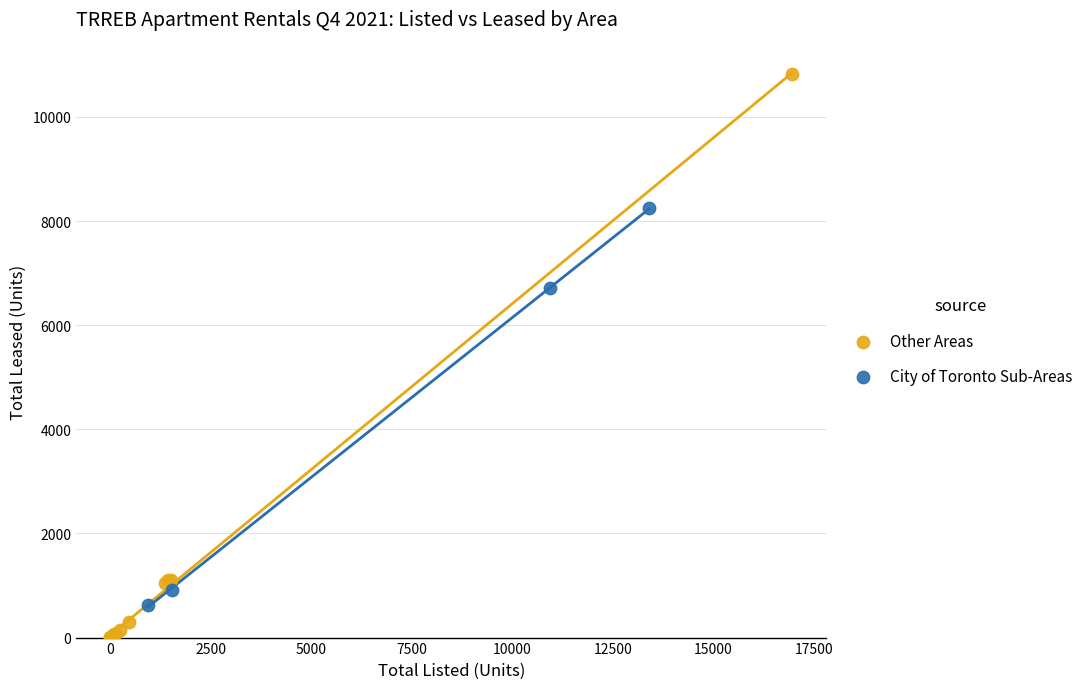

Which series has the largest Y range (max minus min)?

Other Areas